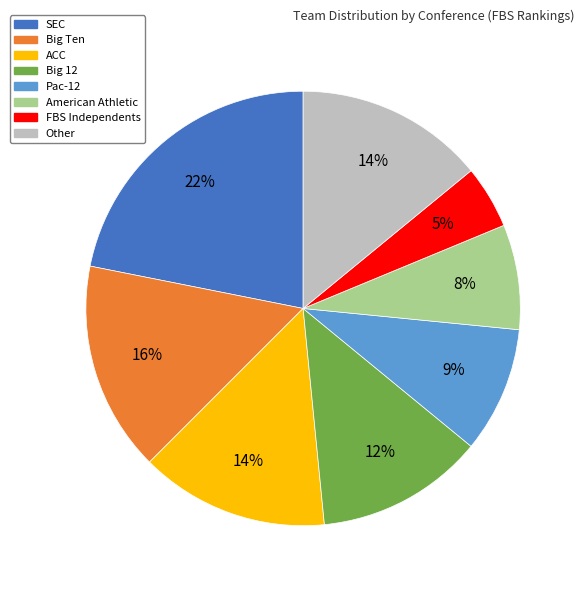

How many slices are in this pie chart?

8